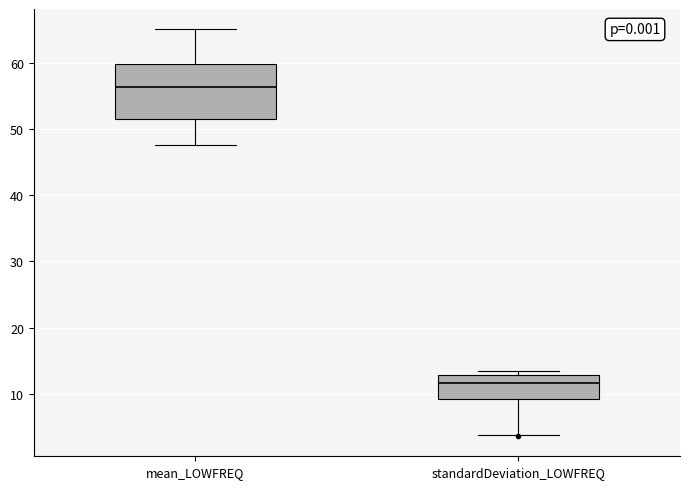

Which box has the lowest median line?

standardDeviation_LOWFREQ